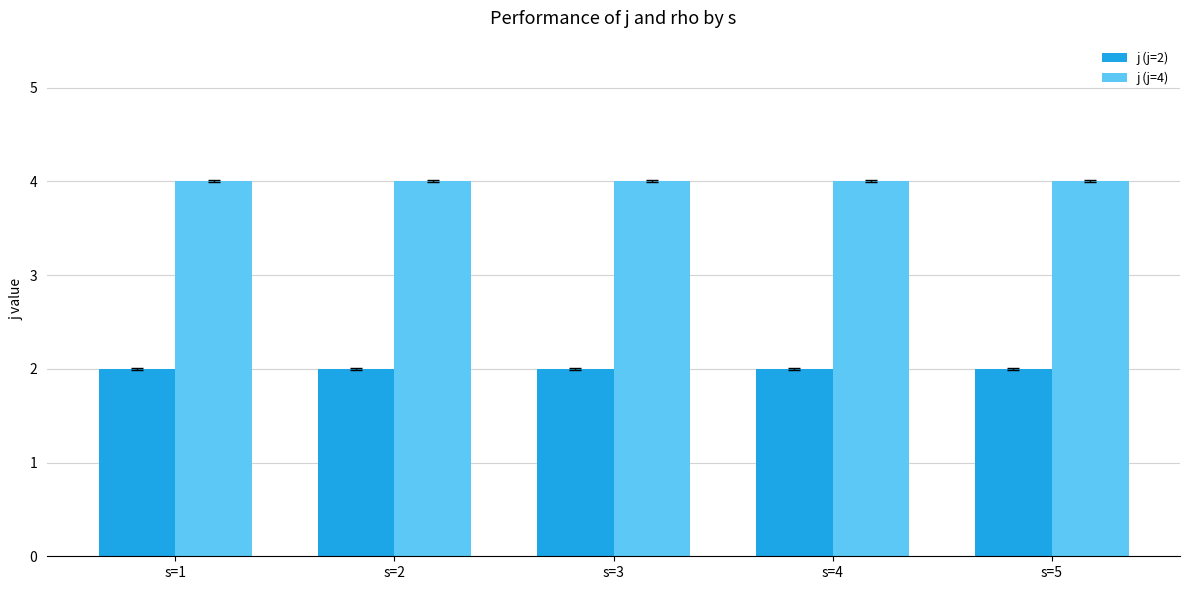

Reading left to right, extract all data points from this chart.

j (j=2): 2	2	2	2	2
j (j=4): 4	4	4	4	4